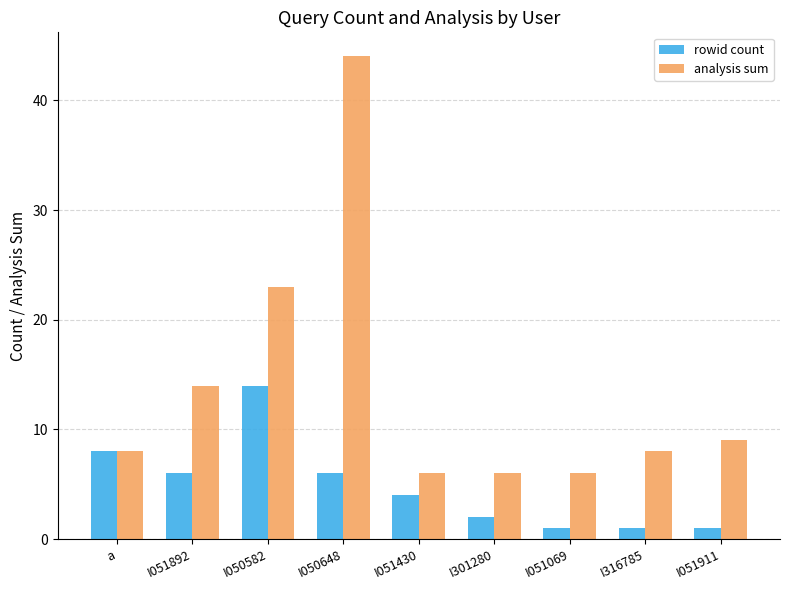

What is the total value across all series at I050582?

37